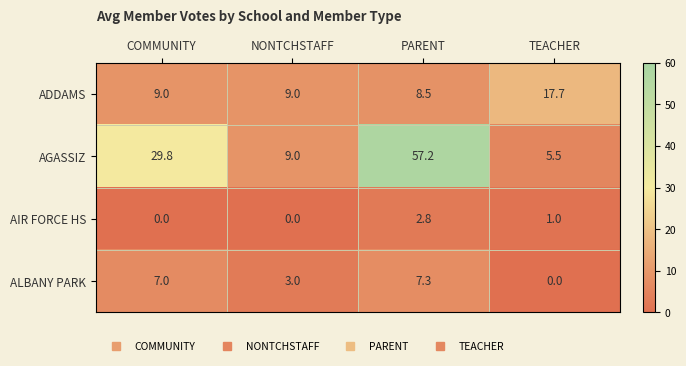

Where does the AGASSIZ series first go above 29?

COMMUNITY